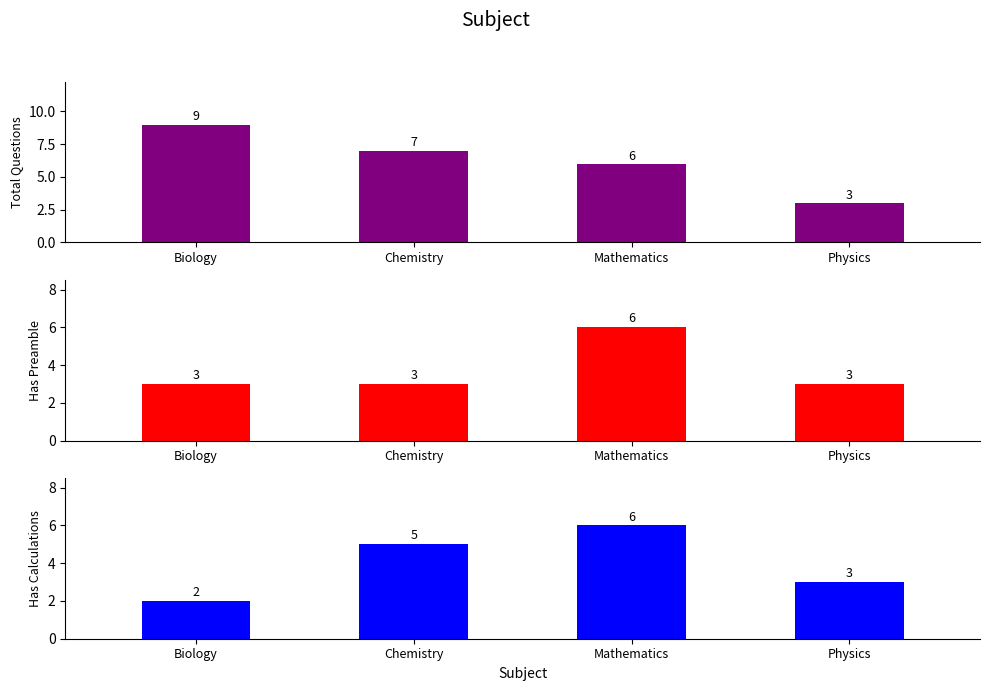

Reading left to right, transcribe all the data shown in this chart.

Total Questions: Biology=9	Chemistry=7	Mathematics=6	Physics=3
Has Preamble: Biology=3	Chemistry=3	Mathematics=6	Physics=3
Has Calculations: Biology=2	Chemistry=5	Mathematics=6	Physics=3